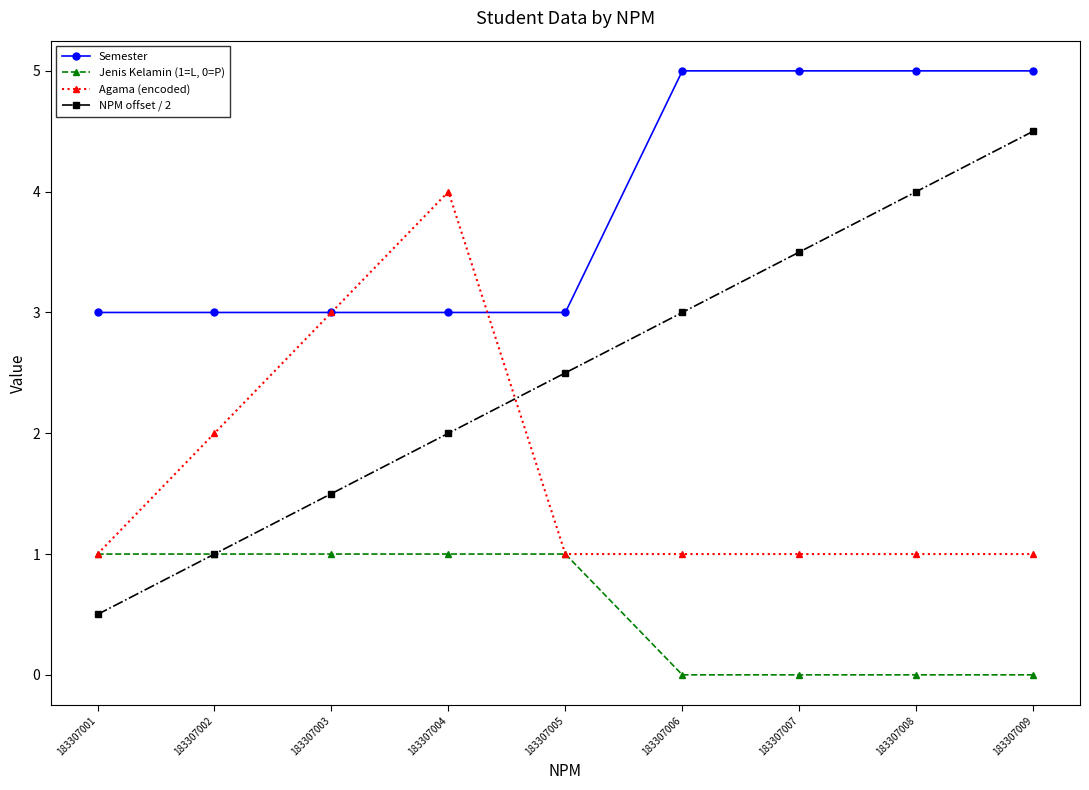

At which label does NPM offset / 2 reach its minimum?

183307001